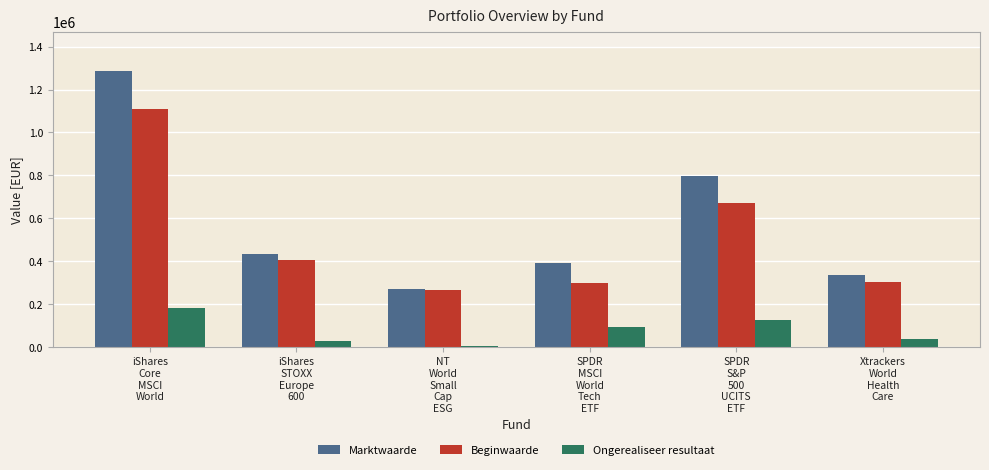

Which series has the largest range (max minus min)?

Marktwaarde